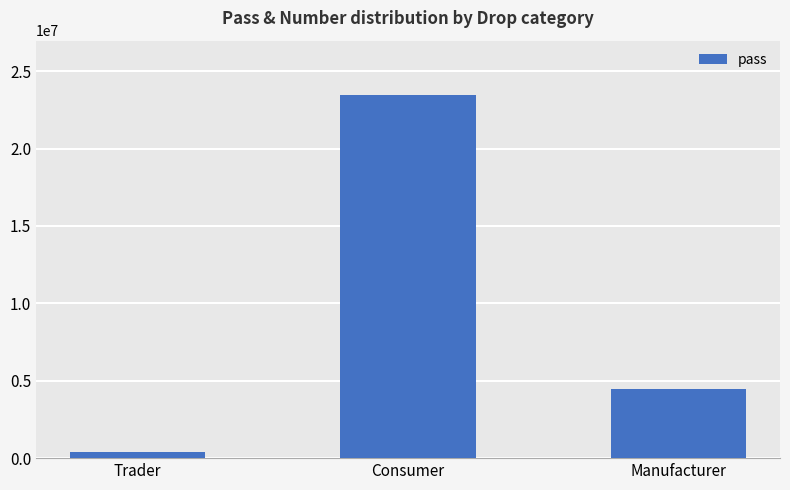

What value does the data have at Consumer, to the nearest 50?

23456700